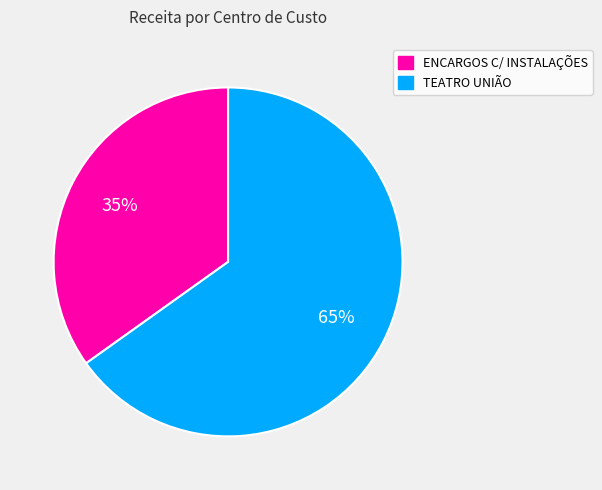

Is the sum of TEATRO UNIÃO and ENCARGOS C/ INSTALAÇÕES greater than half?

Yes